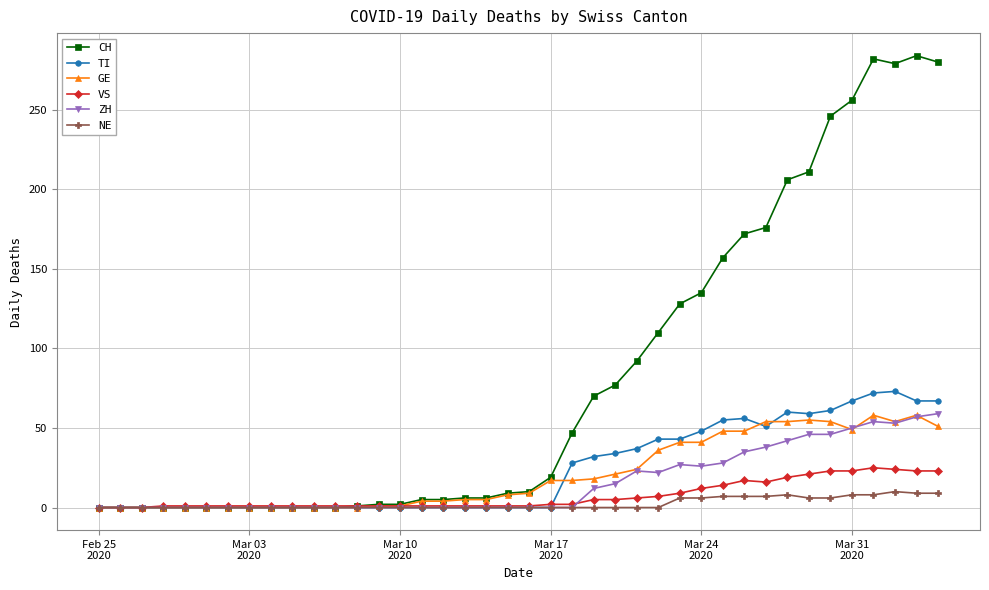

Which series has the largest range (max minus min)?

CH